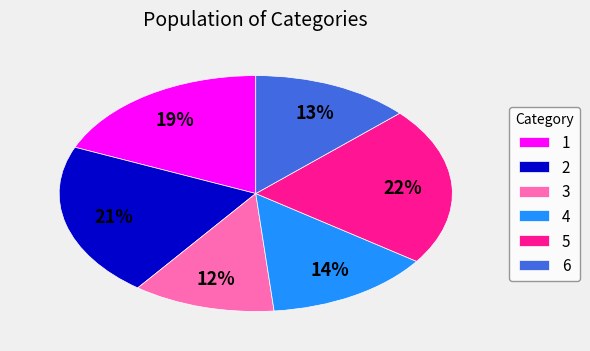

To the nearest percent, what portion does 1 represent?

19%